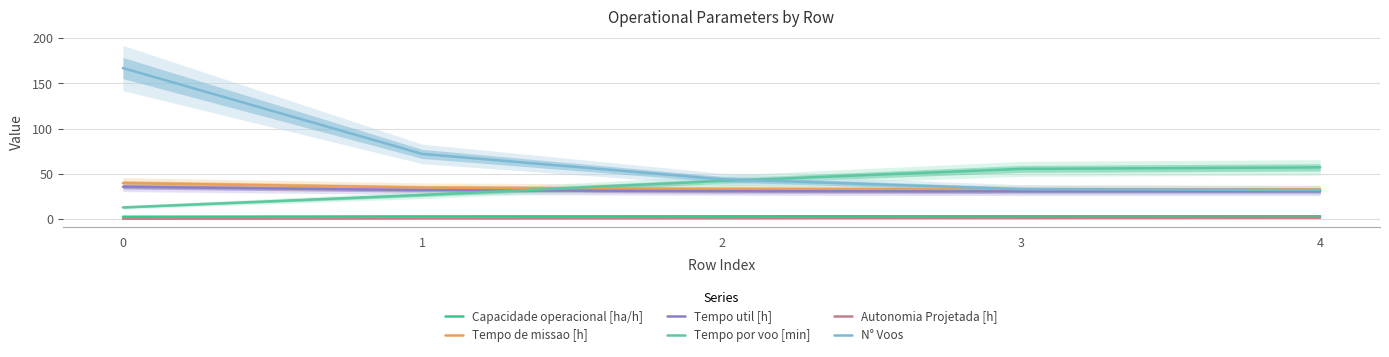

The Capacidade operacional [ha/h] series shows 2.9 at 1. True or false?

True